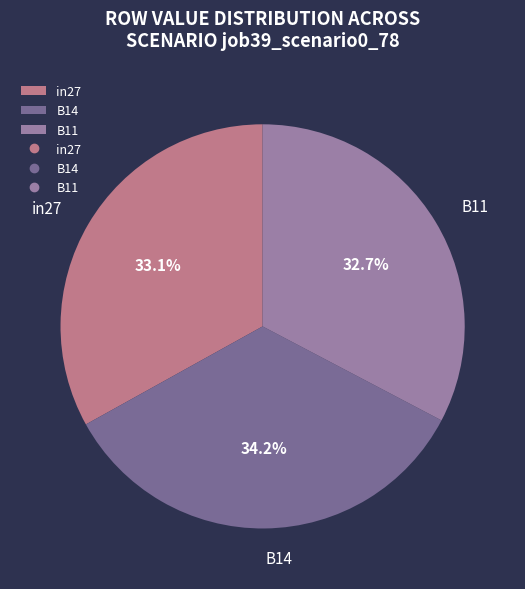

What percentage is the B14 slice, to the nearest percent?

34%